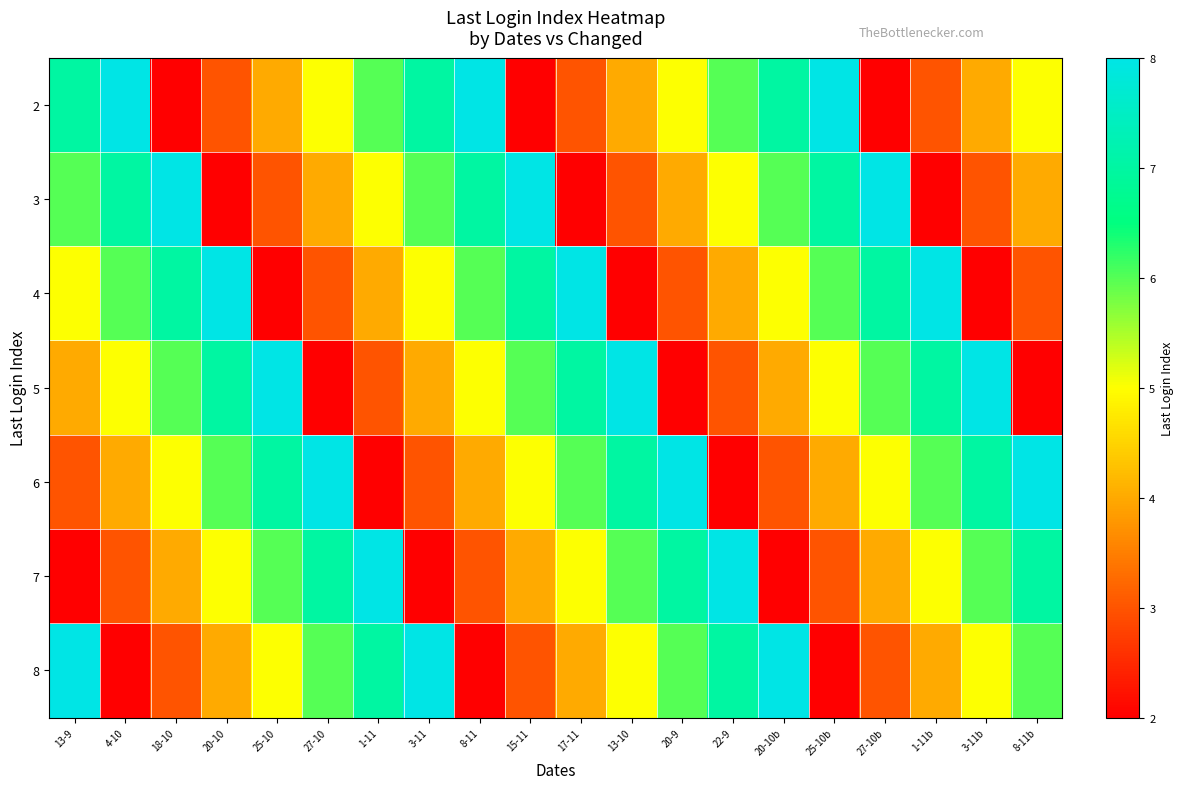

What is the total value across all series at 8-11b?

35